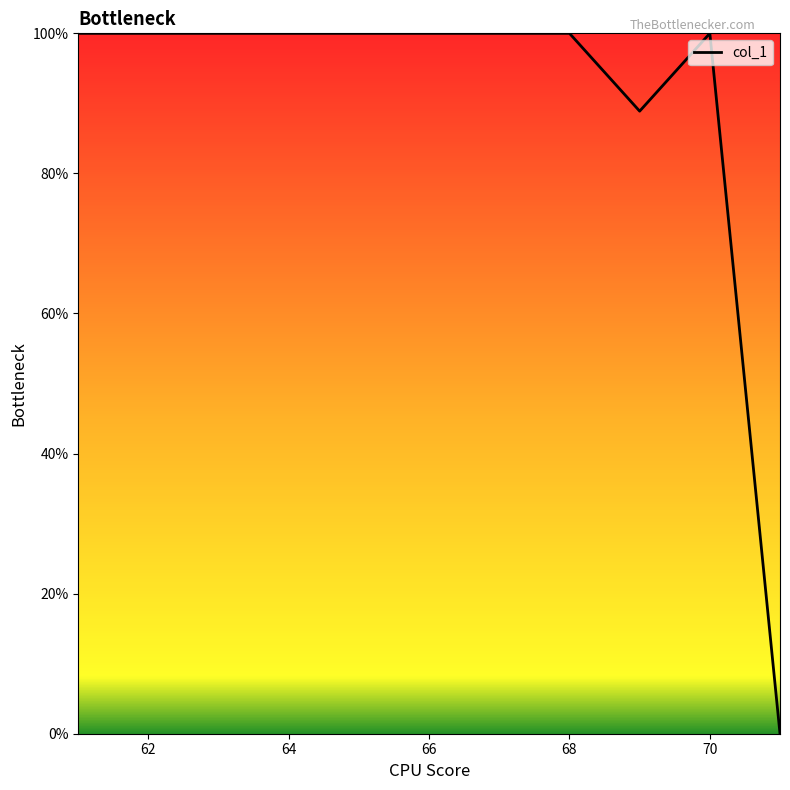

What is the difference between the maximum and minimum values?

100.0